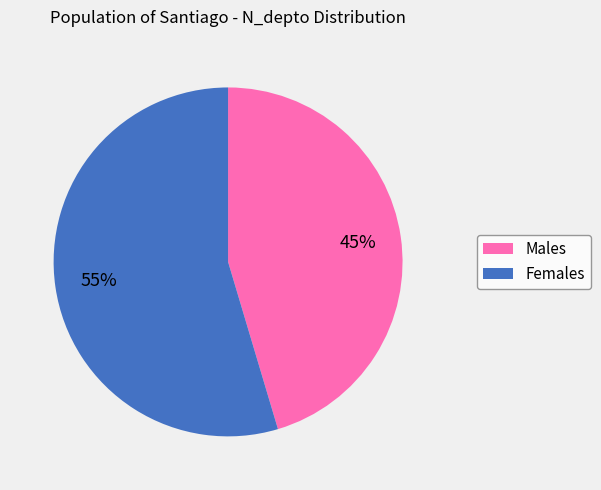

What is the ratio of the value at Males to the value at Females?

0.8